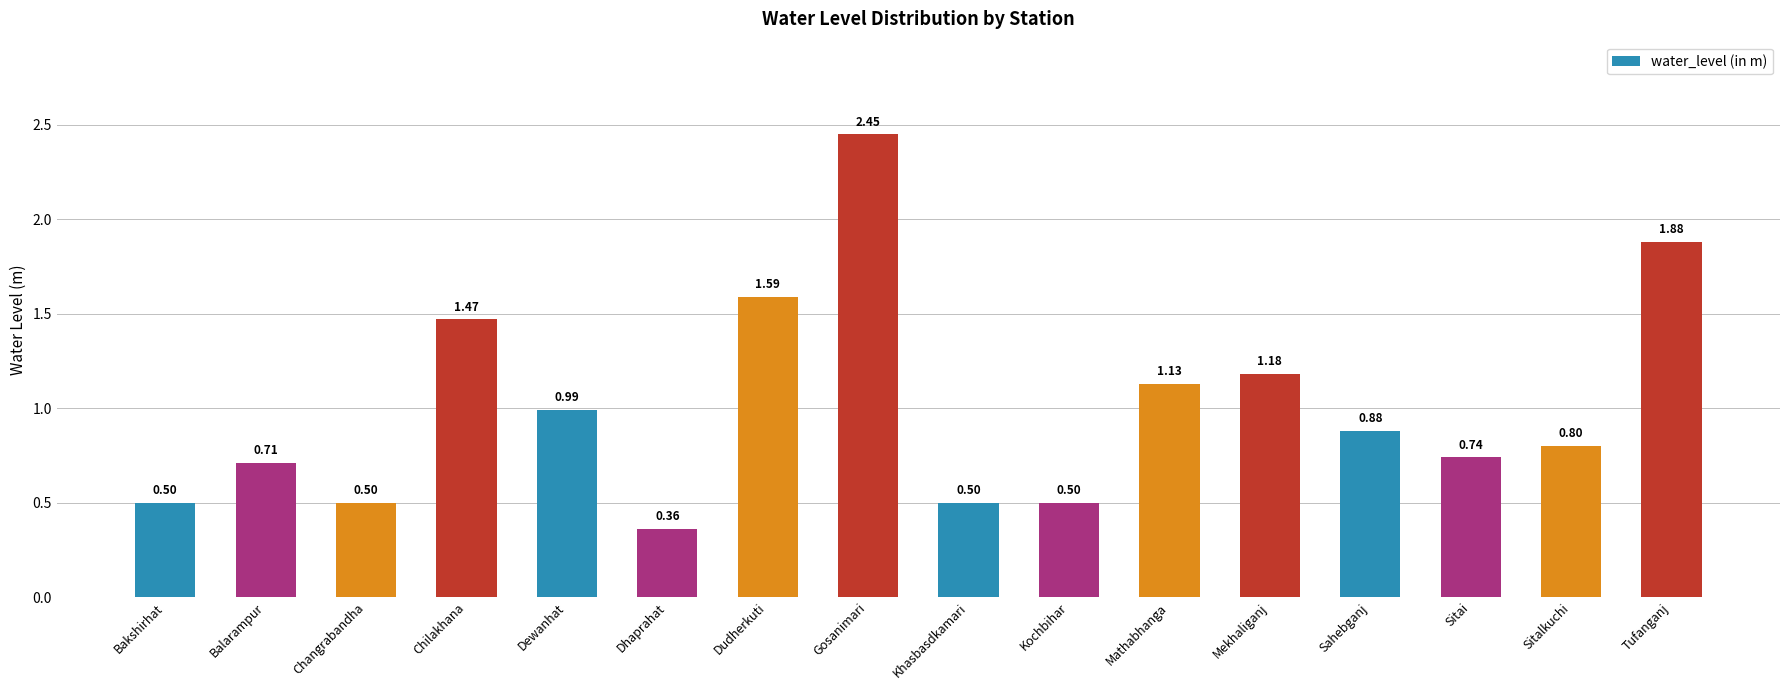

What is the change in value from Balarampur to Dudherkuti?

+0.9